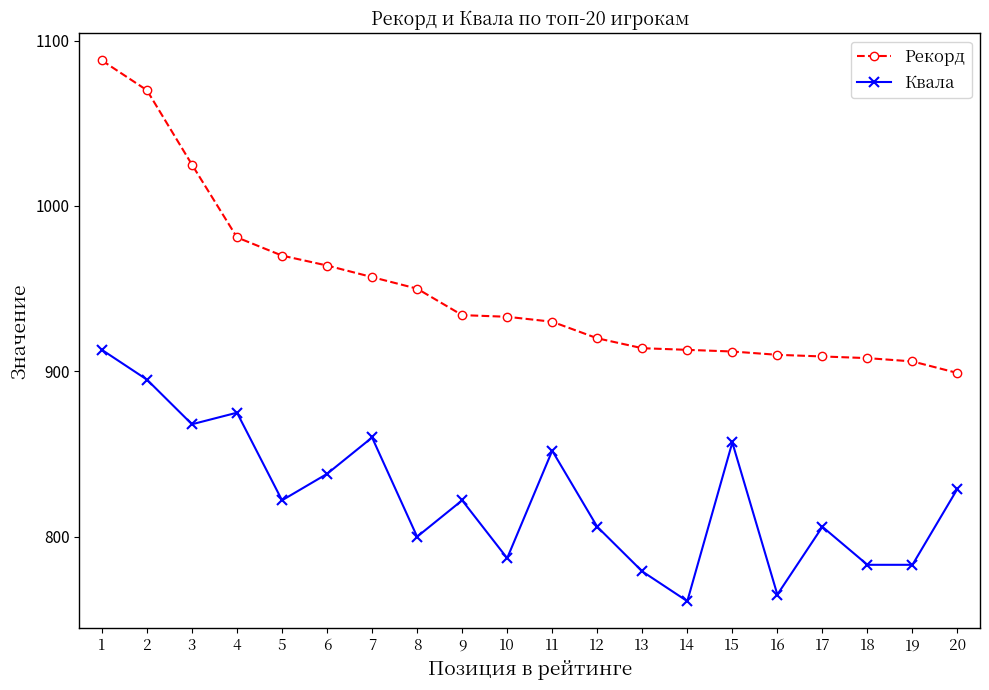

What is the value of the Рекорд point at the 19th from the left?

906